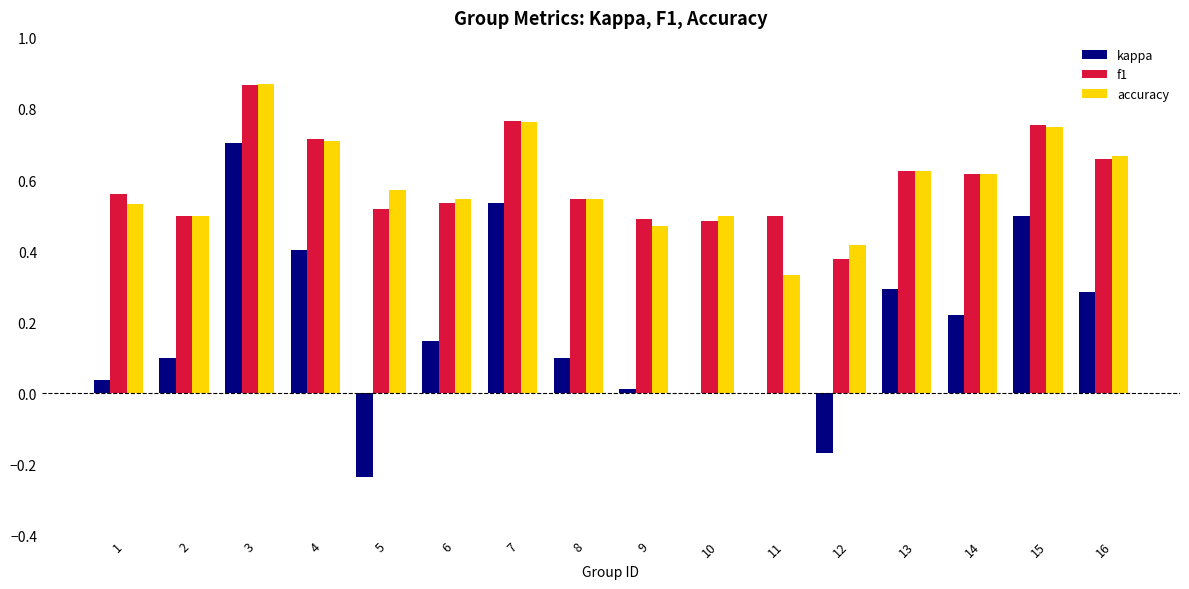

Between 10 and 14, which series saw the biggest shift?

kappa